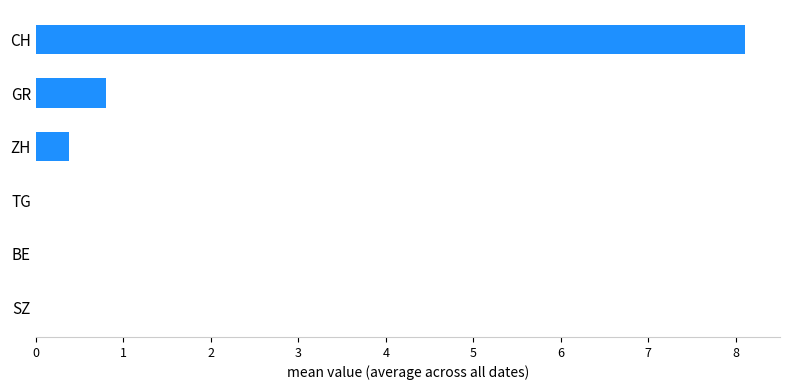

Reading bottom to top, transcribe all the data shown in this chart.

SZ=0.0	BE=0.0	TG=0.0	ZH=0.4	GR=0.8	CH=8.1